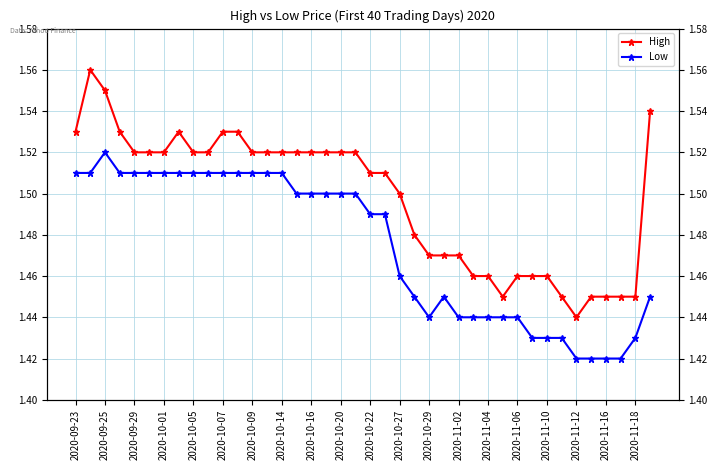

At how many categories does at least one series exceed 1?

40